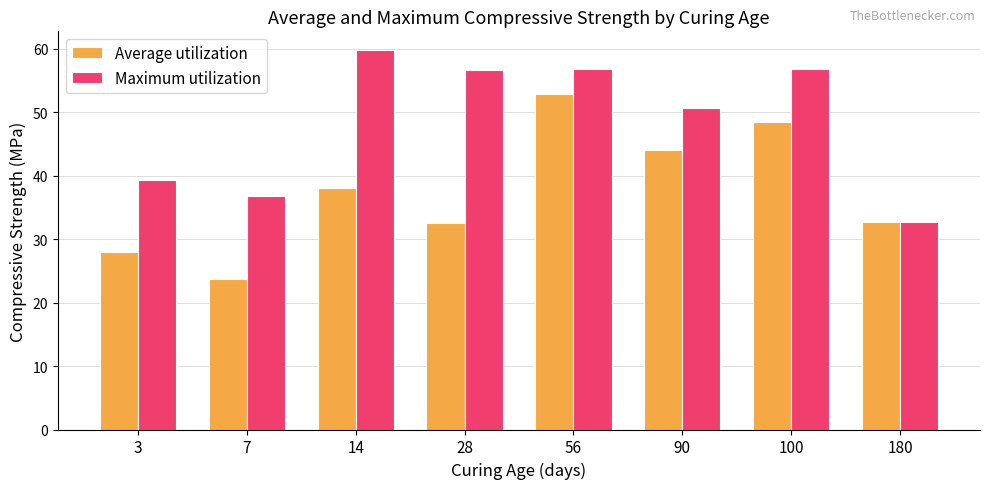

Is the value of Average utilization at 90 greater than the value of Maximum utilization at 180?

Yes